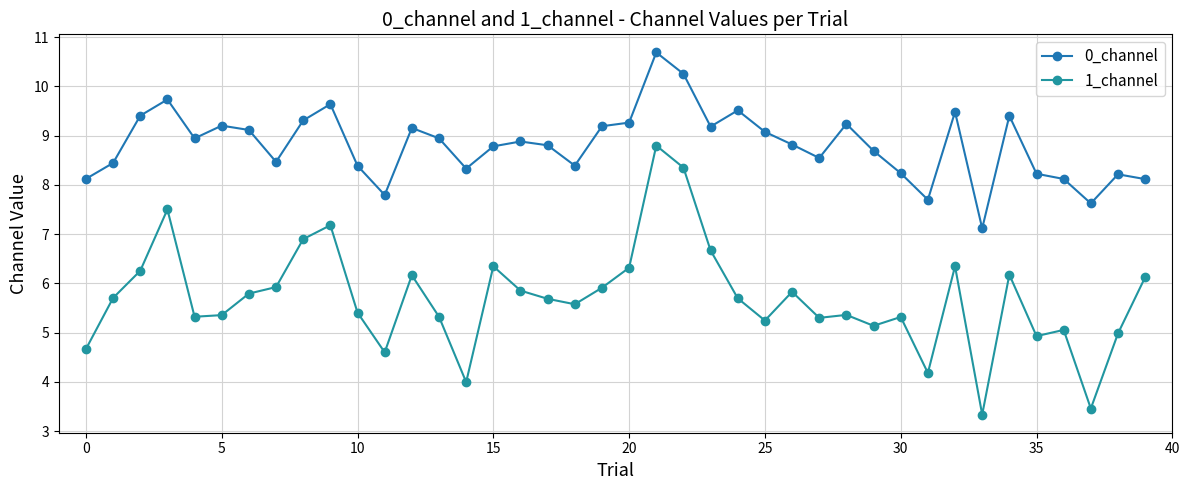

How many categories are shown in the chart?

40